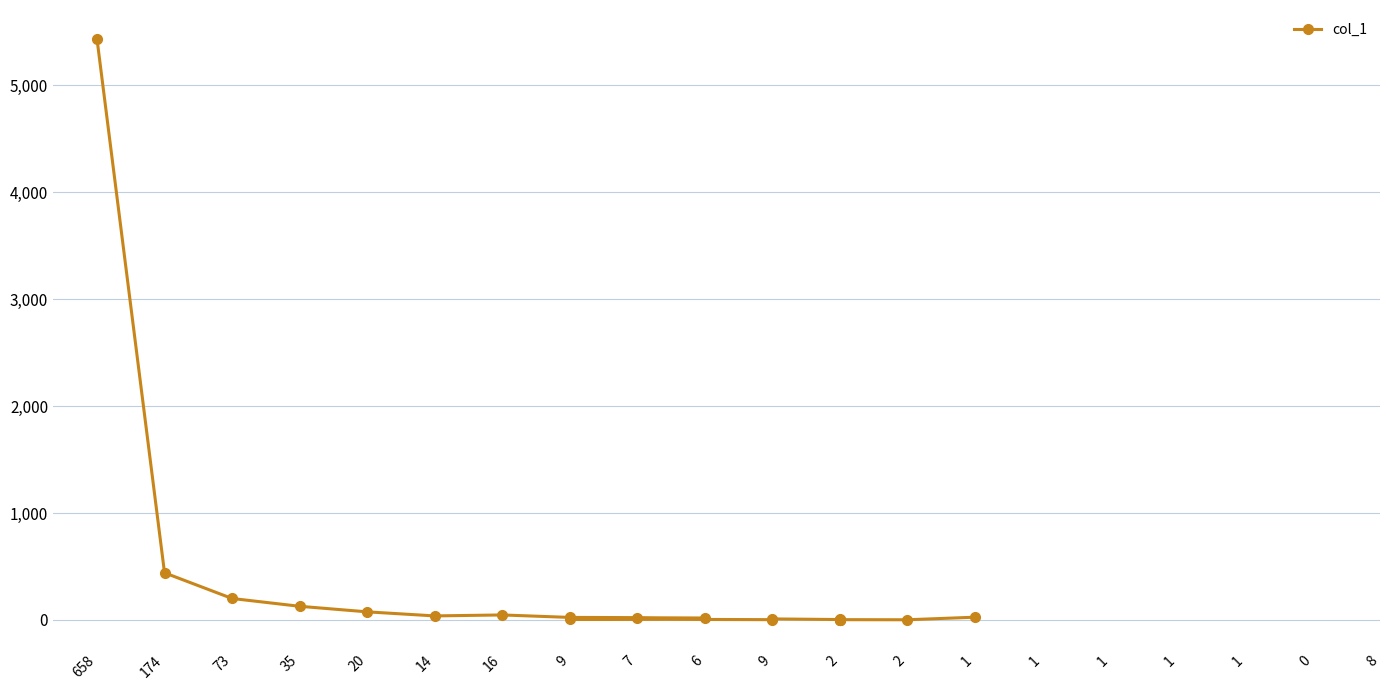

What is the smallest value displayed?

2